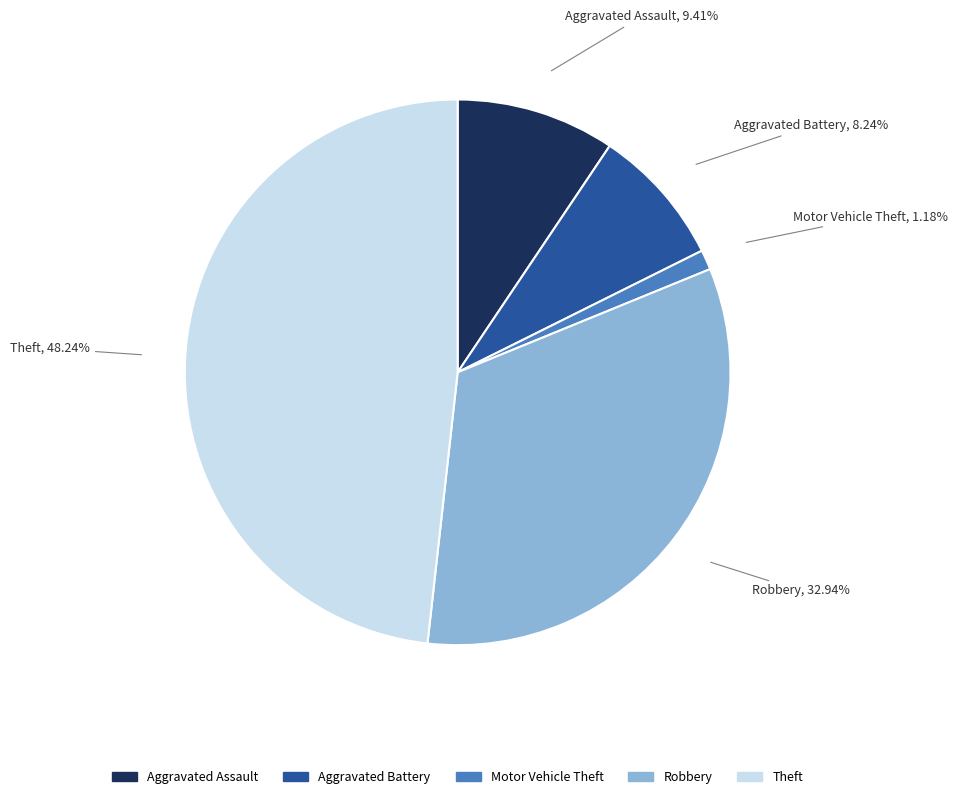

Rank the categories by value from highest to lowest.

Theft, Robbery, Aggravated Assault, Aggravated Battery, Motor Vehicle Theft